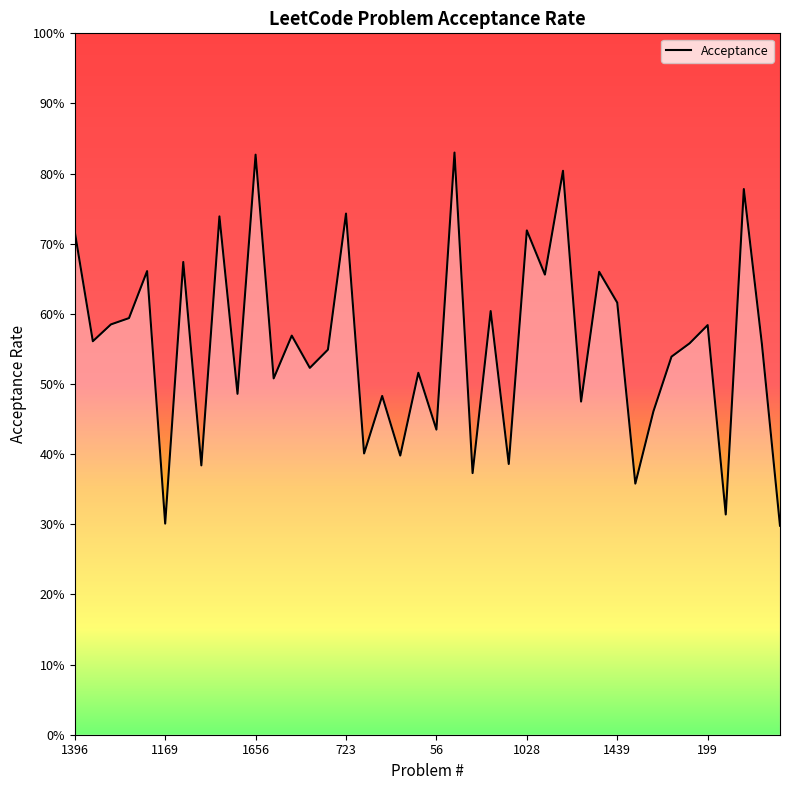

Does the chart have visible grid lines?

No